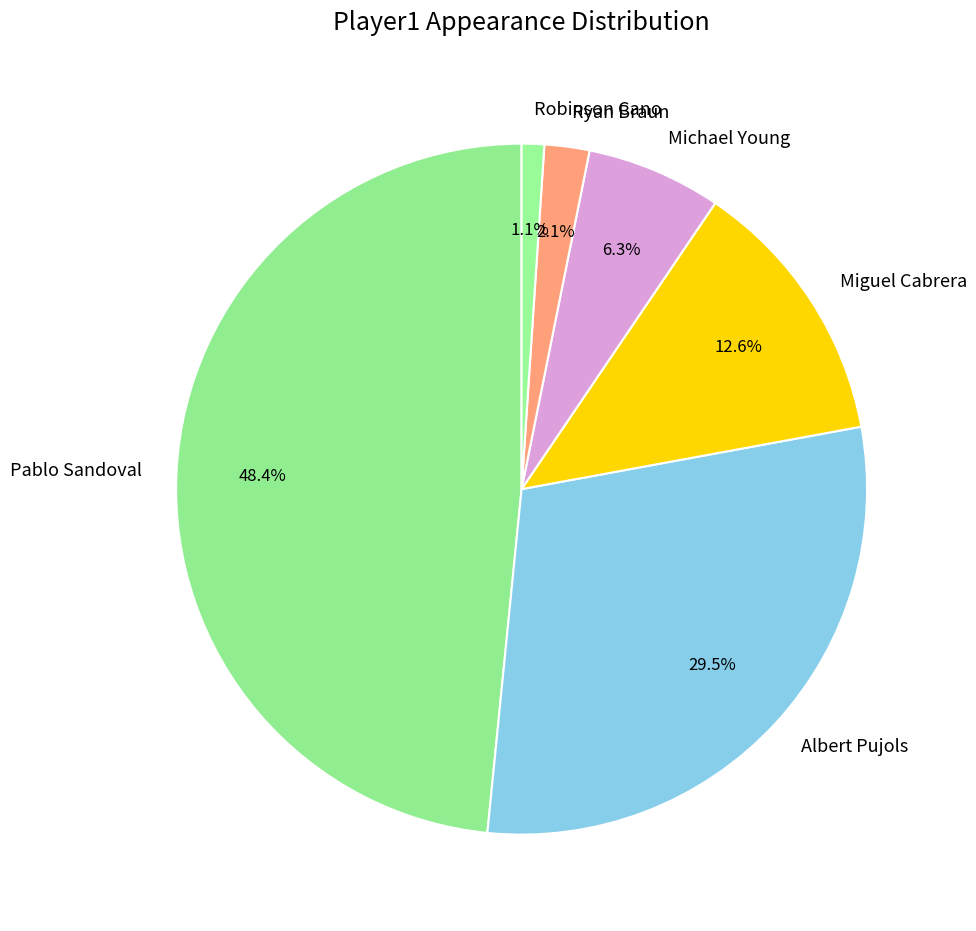

How many segments does this pie chart have?

6